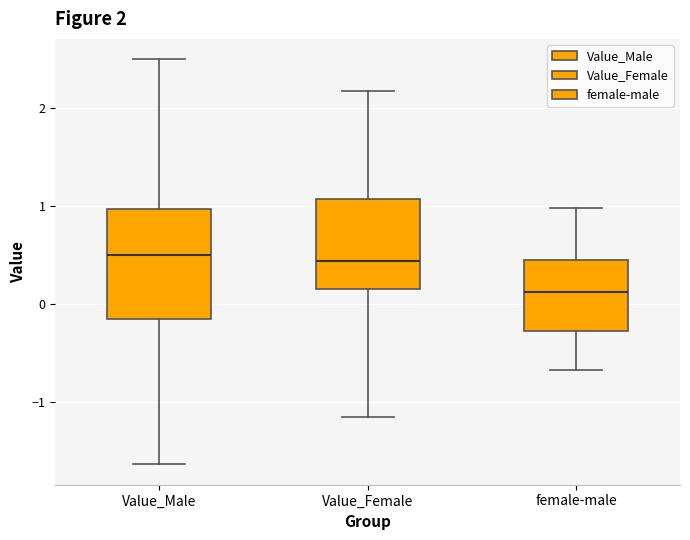

Which box has the lowest median line?

female-male